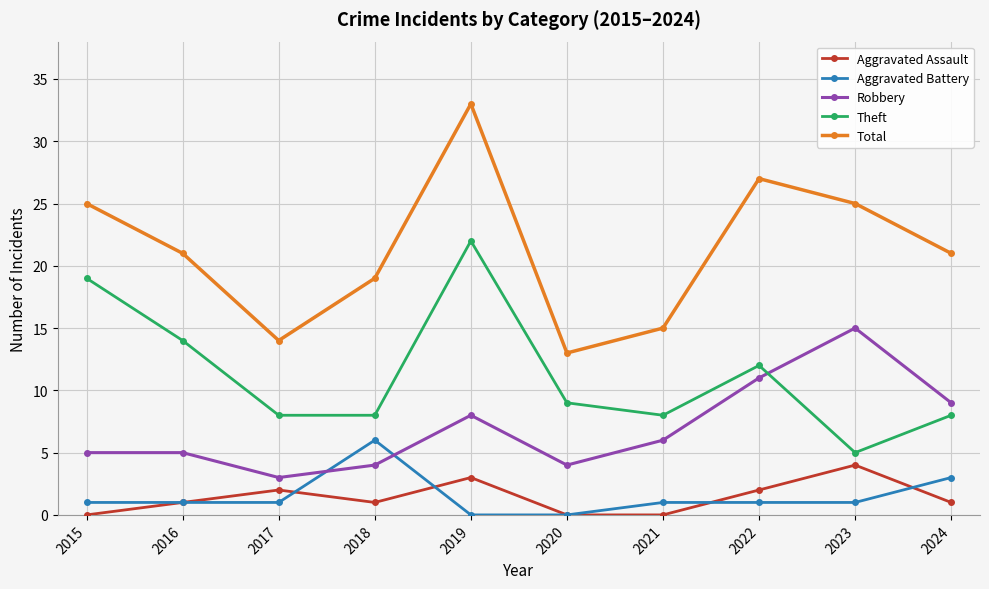

At how many categories does at least one series exceed 17?

7